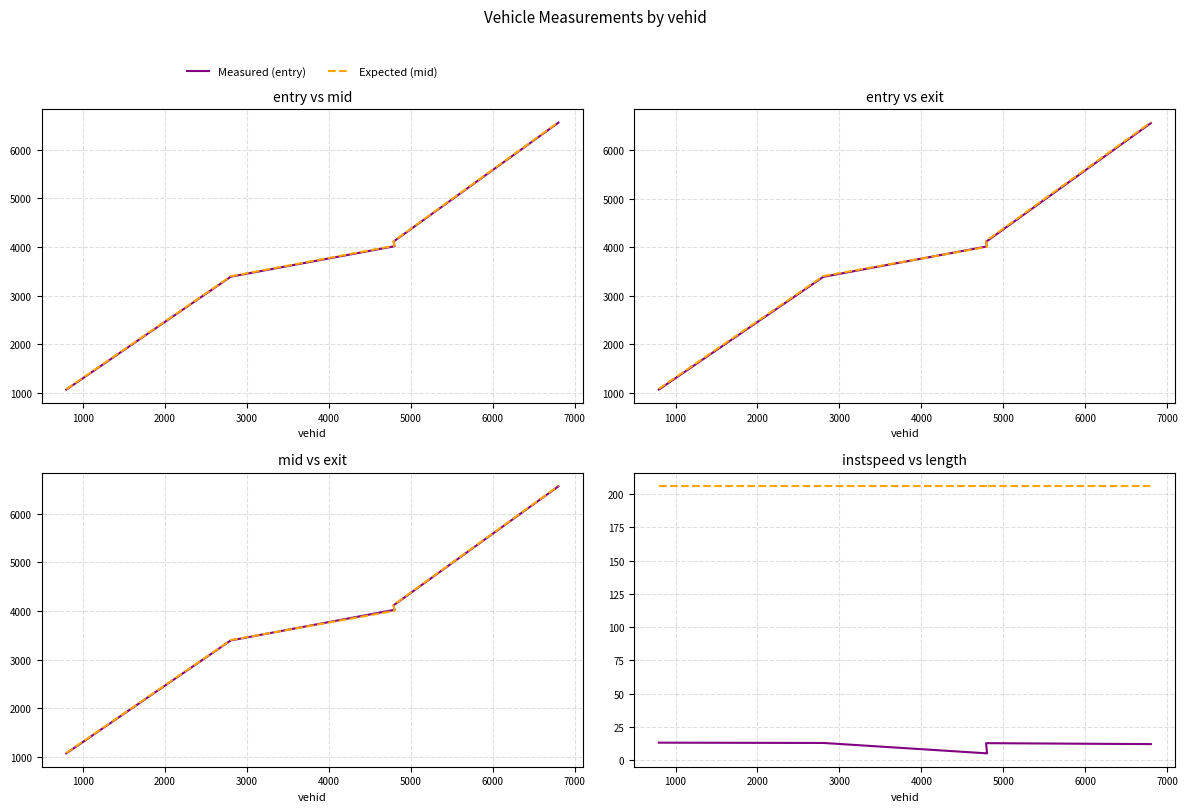

How many data points in Expected (exit) are above 4005?

3